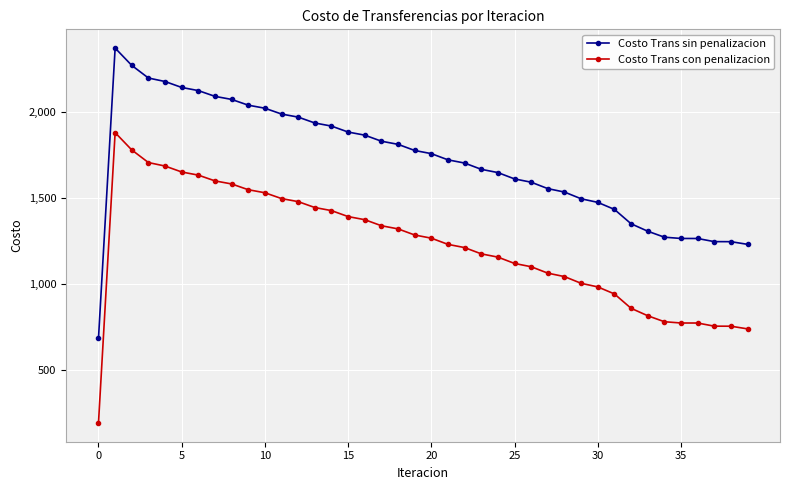

What is the smallest value displayed?

188.2